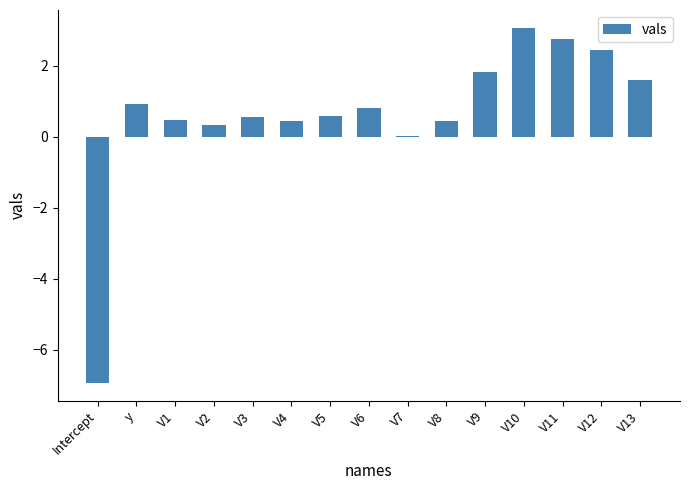

How many distinct data groups are displayed?

1